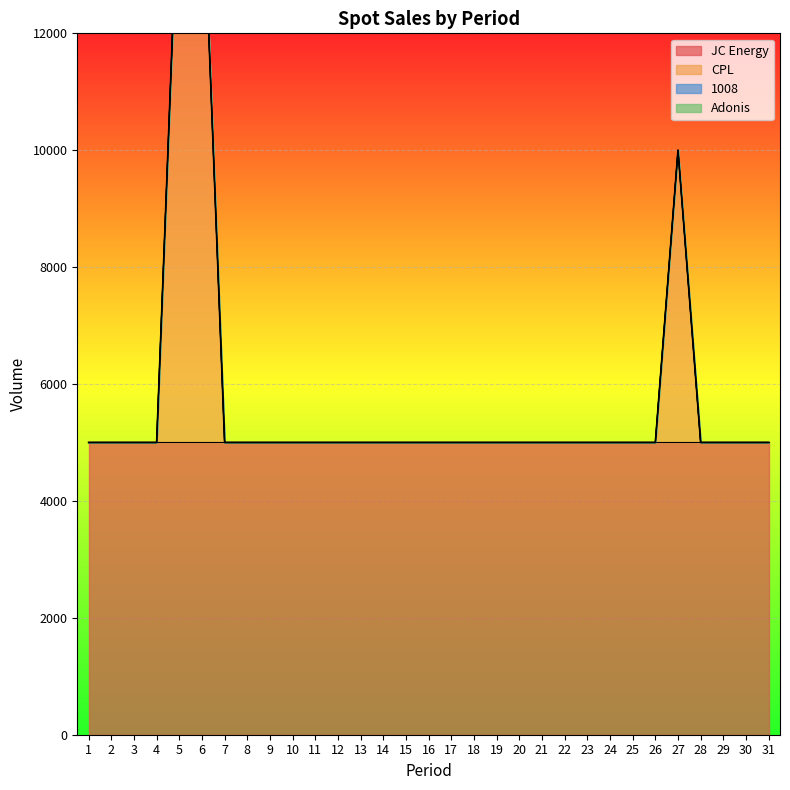

Reading left to right, extract all data points from this chart.

JC Energy: 1=5000	2=5000	3=5000	4=5000	5=5000	6=5000	7=5000	8=5000	9=5000	10=5000	11=5000	12=5000	13=5000	14=5000	15=5000	16=5000	17=5000	18=5000	19=5000	20=5000	21=5000	22=5000	23=5000	24=5000	25=5000	26=5000	27=5000	28=5000	29=5000	30=5000	31=5000
CPL: 1=0	2=0	3=0	4=0	5=10000	6=10000	7=0	8=0	9=0	10=0	11=0	12=0	13=0	14=0	15=0	16=0	17=0	18=0	19=0	20=0	21=0	22=0	23=0	24=0	25=0	26=0	27=5000	28=0	29=0	30=0	31=0
1008: 1=0	2=0	3=0	4=0	5=0	6=0	7=0	8=0	9=0	10=0	11=0	12=0	13=0	14=0	15=0	16=0	17=0	18=0	19=0	20=0	21=0	22=0	23=0	24=0	25=0	26=0	27=0	28=0	29=0	30=0	31=0
Adonis: 1=0	2=0	3=0	4=0	5=0	6=0	7=0	8=0	9=0	10=0	11=0	12=0	13=0	14=0	15=0	16=0	17=0	18=0	19=0	20=0	21=0	22=0	23=0	24=0	25=0	26=0	27=0	28=0	29=0	30=0	31=0